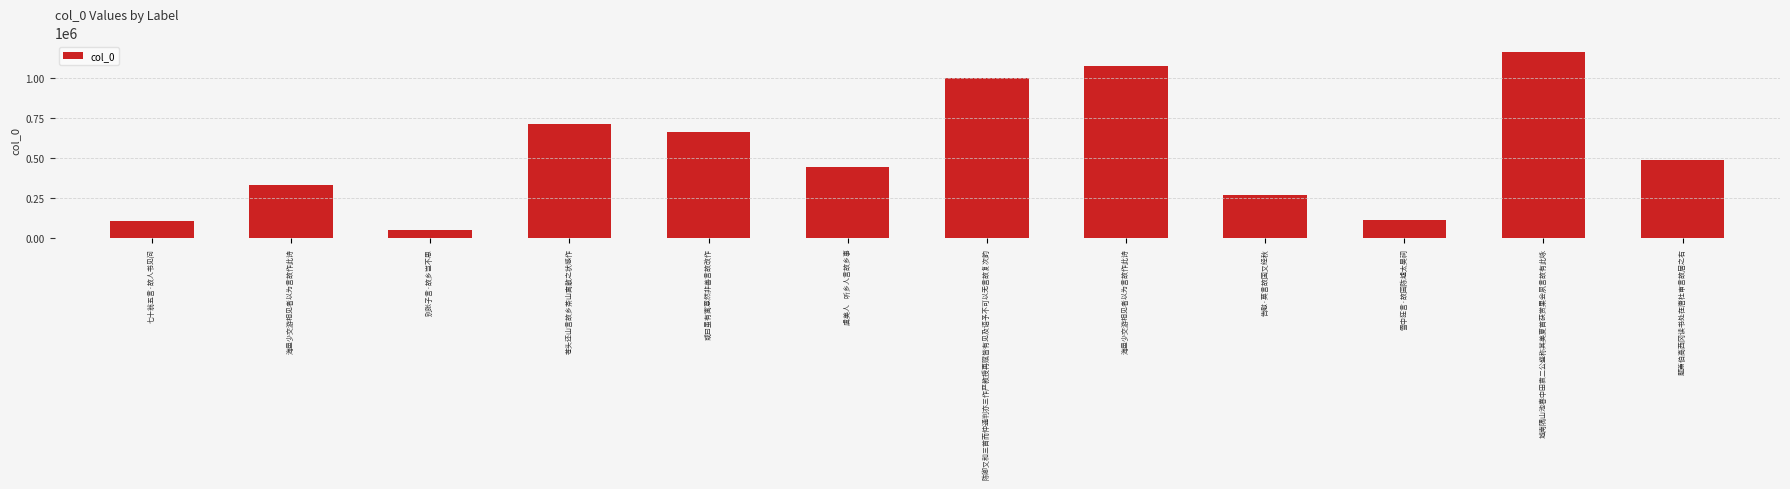

How many distinct data groups are displayed?

1